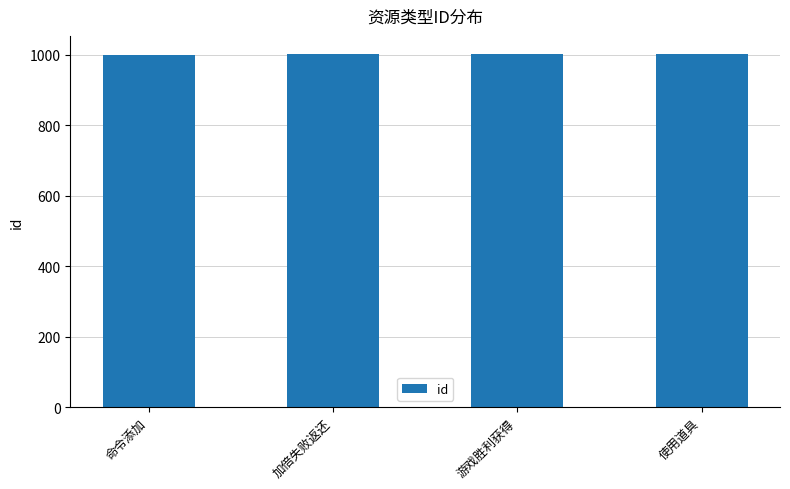

Approximately how many times larger is the value at 命令添加 compared to 游戏胜利获得?

1.0